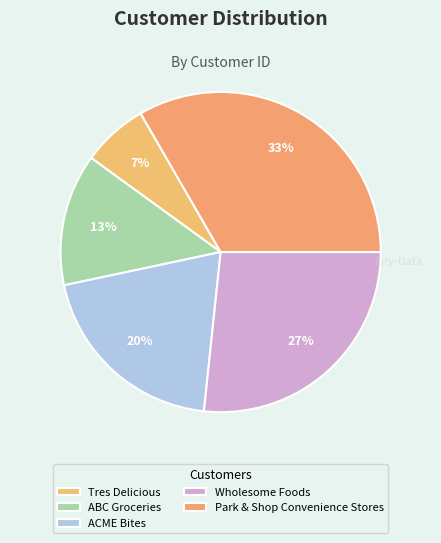

How many segments does this pie chart have?

5